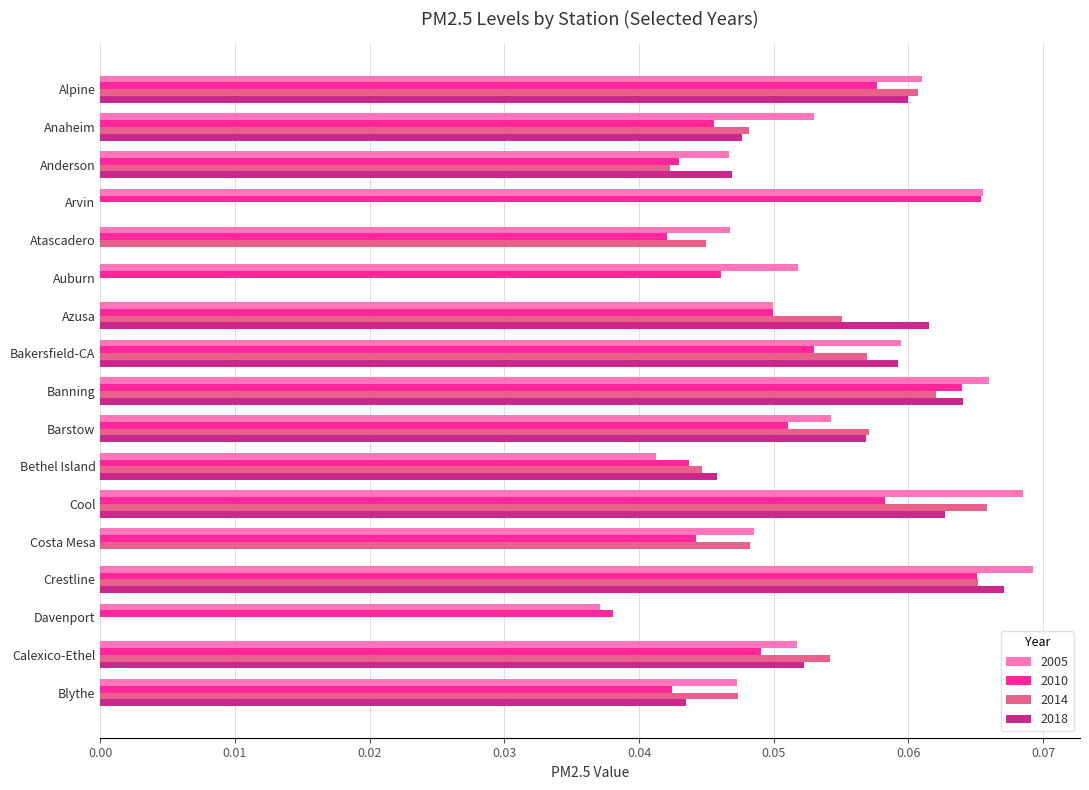

Count the 2005 values in the range 0 to 1.

17